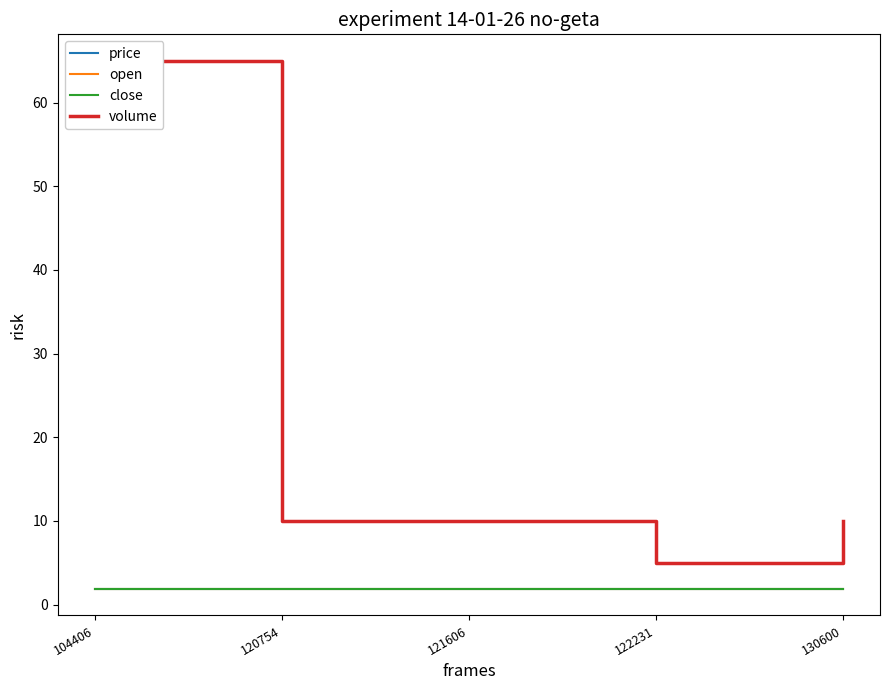

What is the total value across all series at 104406?

70.7